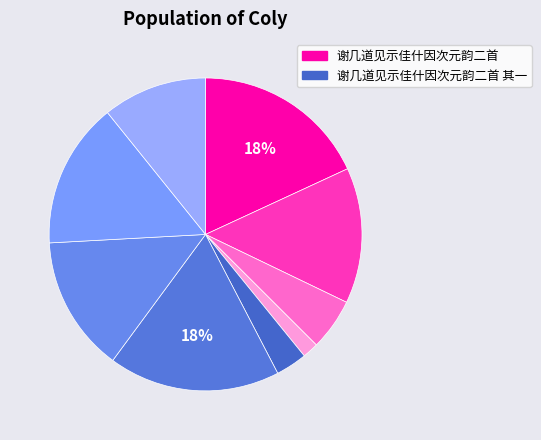

How many segments does this pie chart have?

9